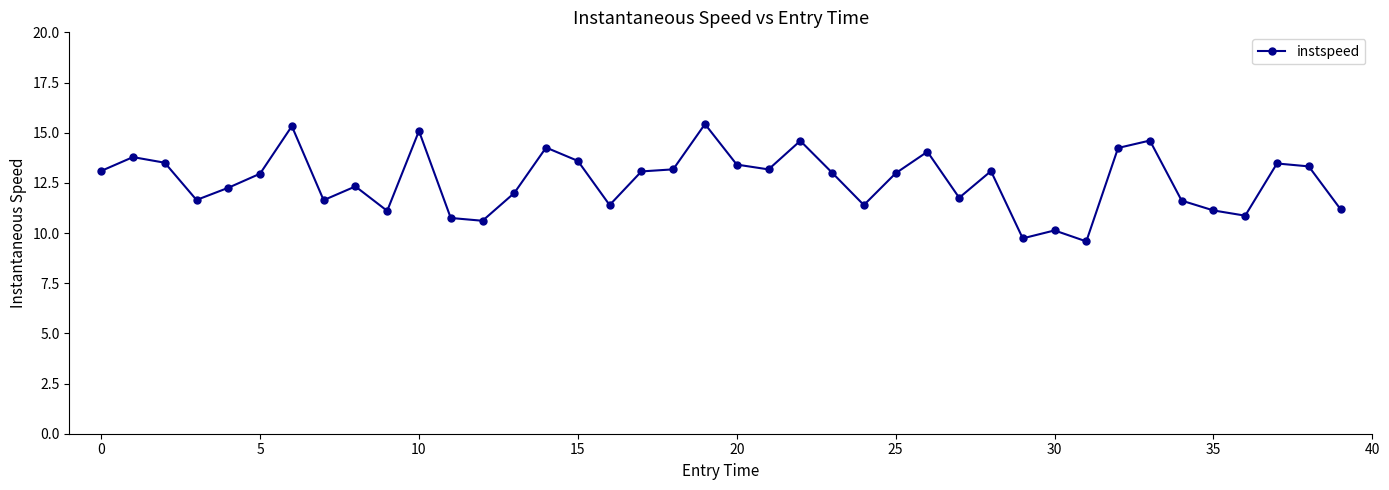

How many data points does each series have?

40